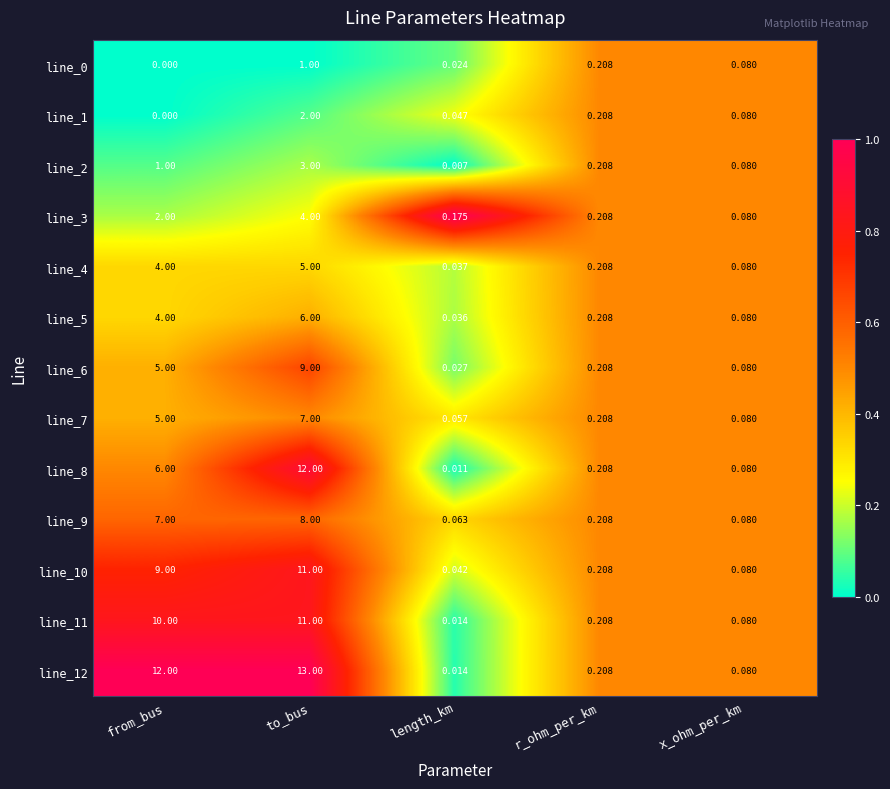

At how many categories does at least one series exceed 0?

5